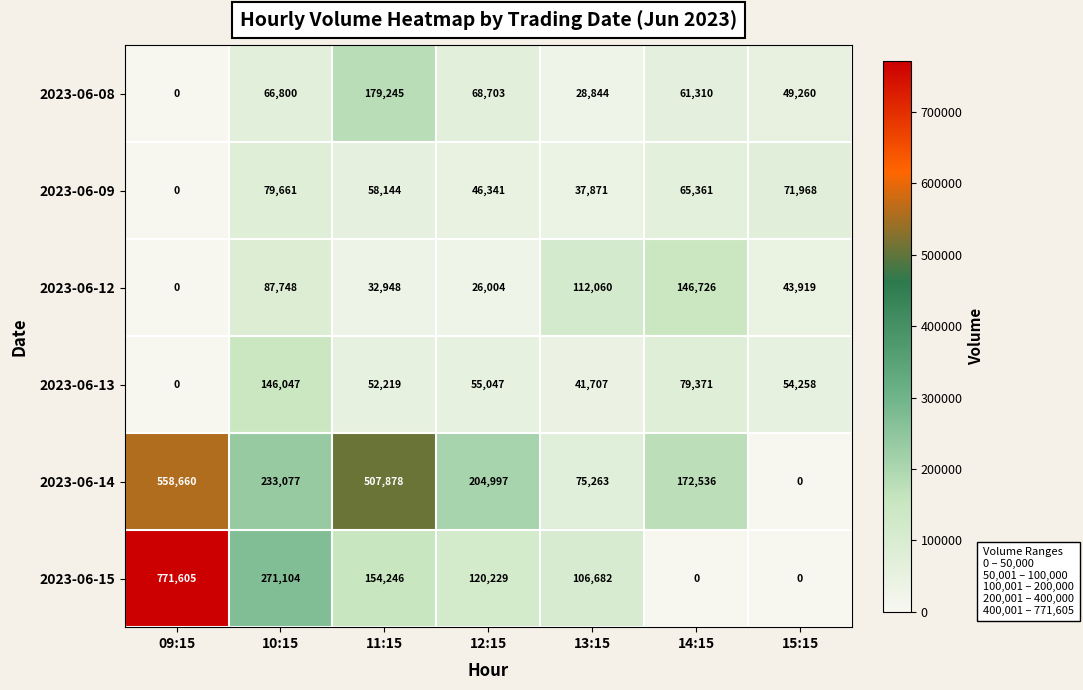

How many data points in 2023-06-13 are less than 54258?

3